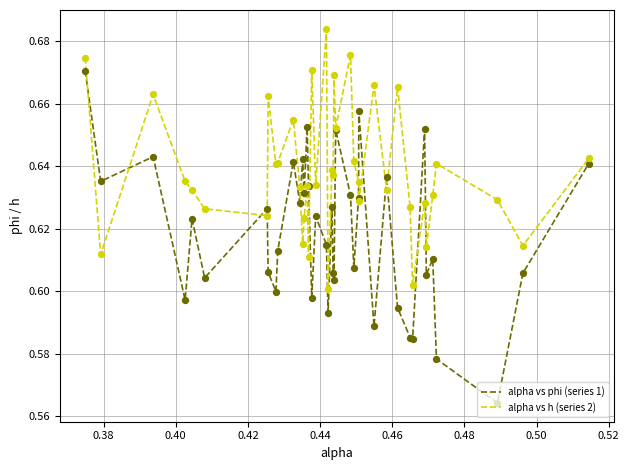

Which series has the largest total across all categories?

alpha vs h (series 2)